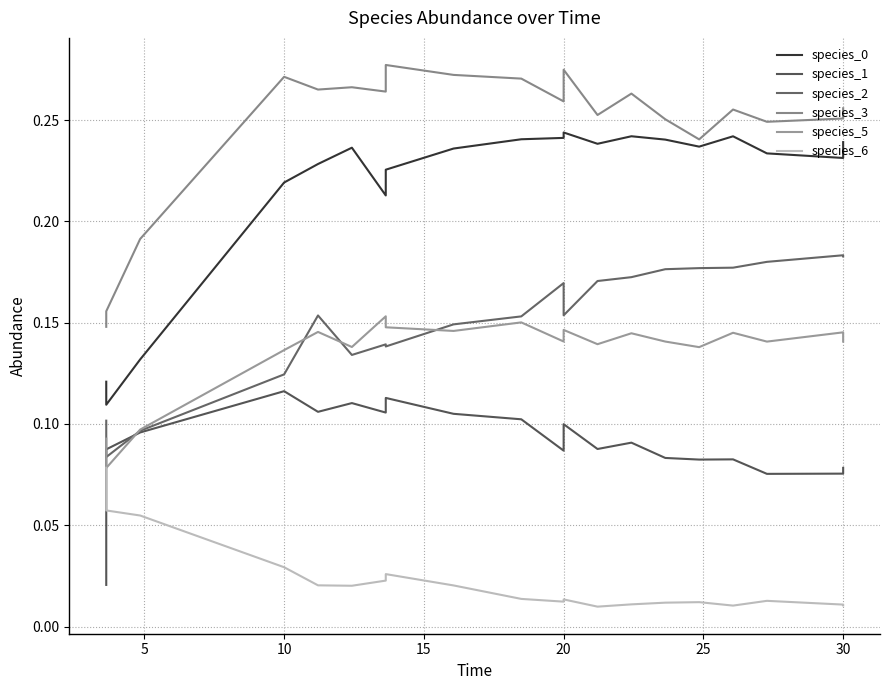

Count the number of categories in the chart.

20